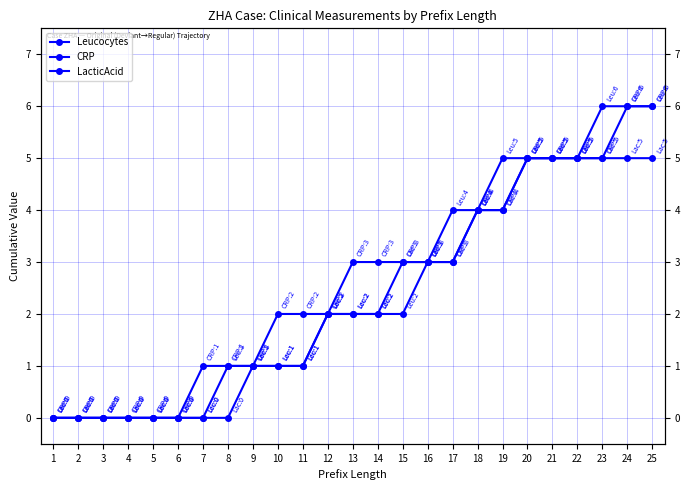

List the series in order of their overall mean, lowest first.

LacticAcid, Leucocytes, CRP